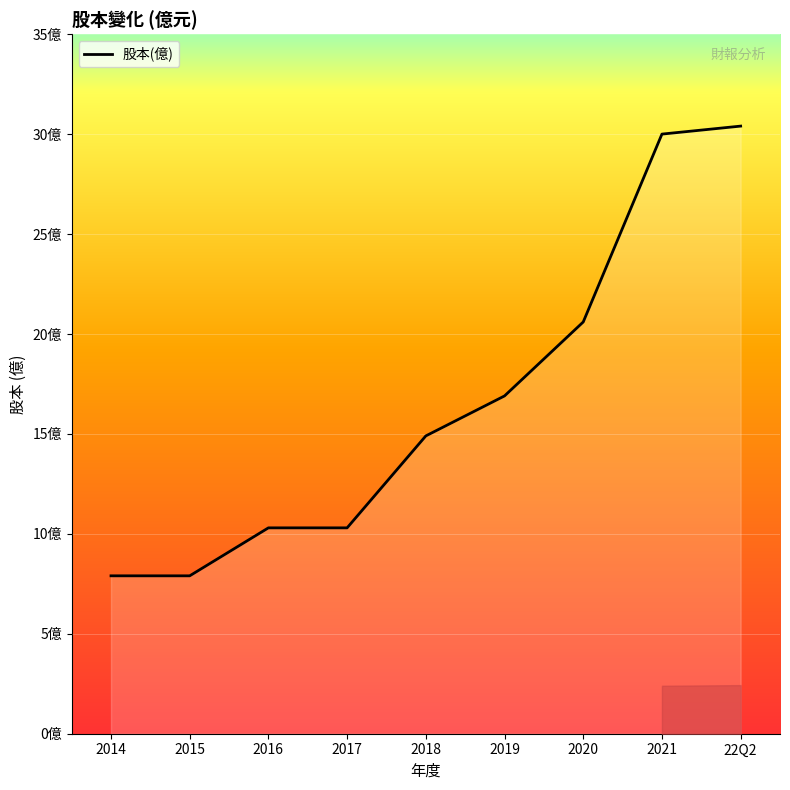

List the labels in order of value, largest first.

22Q2, 2021, 2020, 2019, 2018, 2016, 2017, 2014, 2015